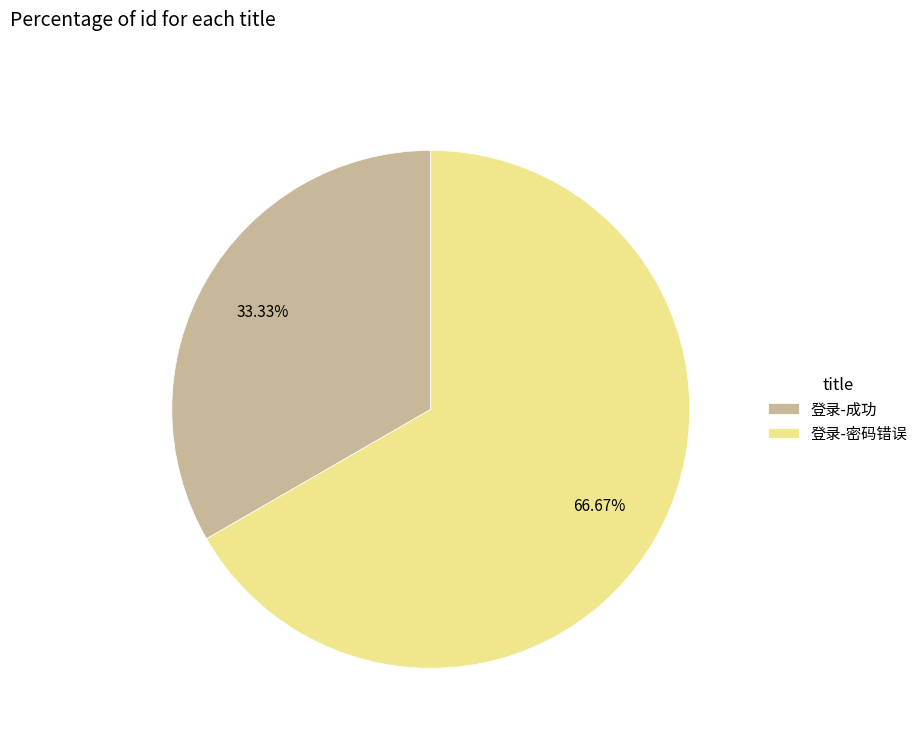

Is the sum of 登录-密码错误 and 登录-成功 greater than half?

Yes